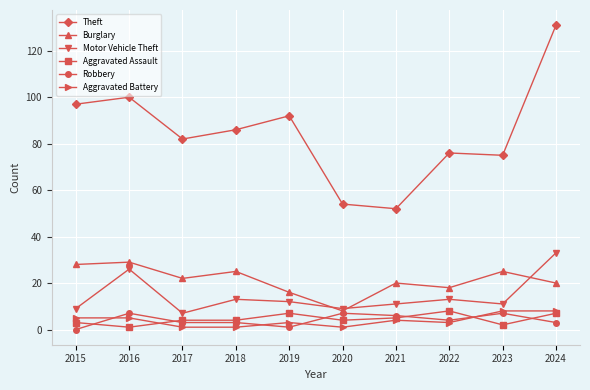

Is it true that Theft equals 135 at 2018?

False